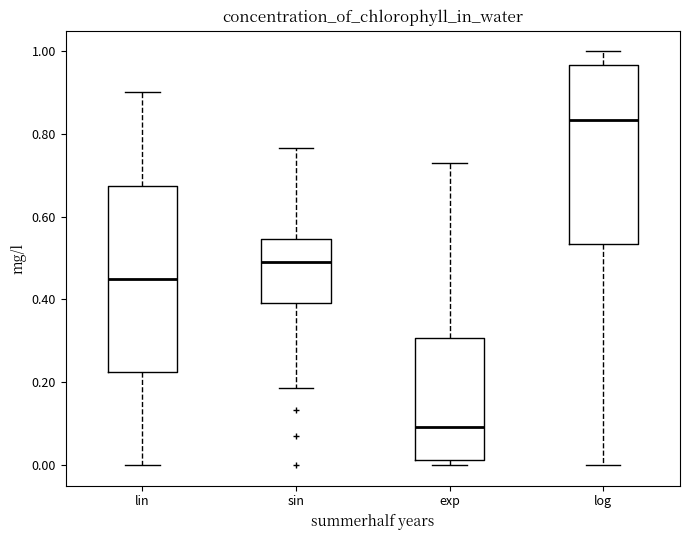

Reading left to right, transcribe this box plot: for each box, give where its median line is, the range the box spans, and where its two whiskers end, as read against the y-axis. The values are not printed on the chart, so give them approximately, as read against the axis.

lin: median 0.46, box 0.22 to 0.68, whiskers 0.00 to 0.90
sin: median 0.50, box 0.40 to 0.54, whiskers 0.18 to 0.76
exp: median 0.10, box 0.02 to 0.30, whiskers 0.00 to 0.72
log: median 0.84, box 0.54 to 0.96, whiskers 0.00 to 1.00